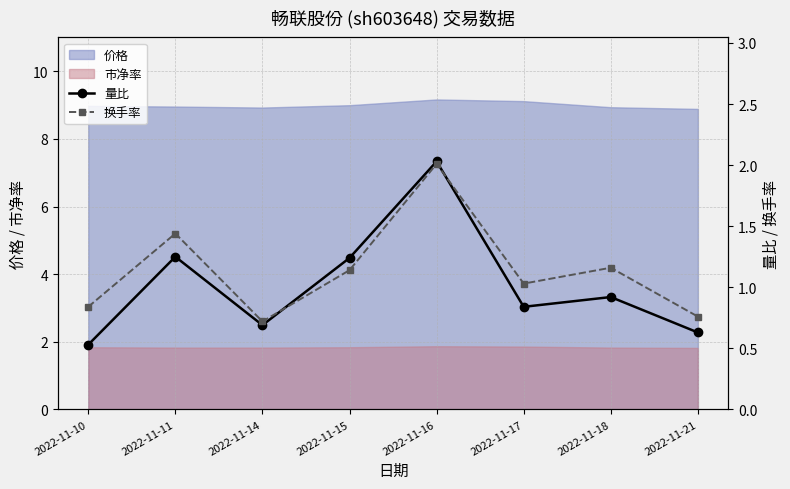

The value of 市净率 at 2022-11-17 is 1.9. True or false?

True